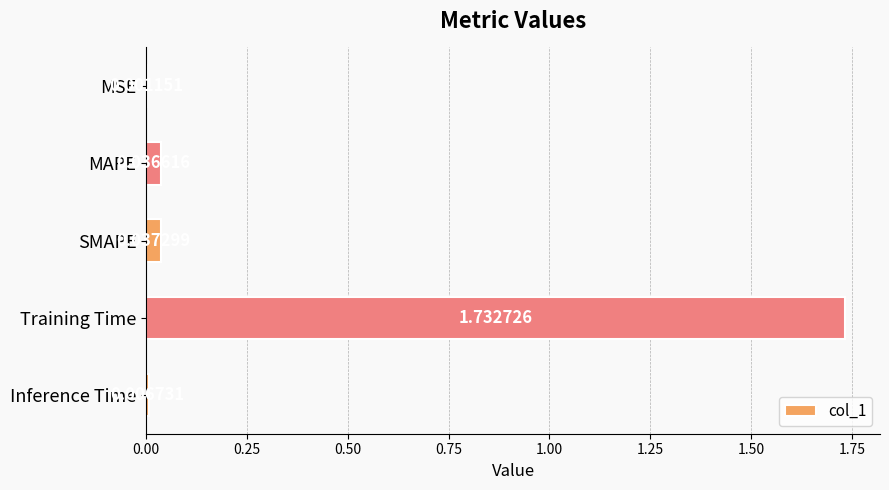

What is the change in value from MAPE to Training Time?

+1.7